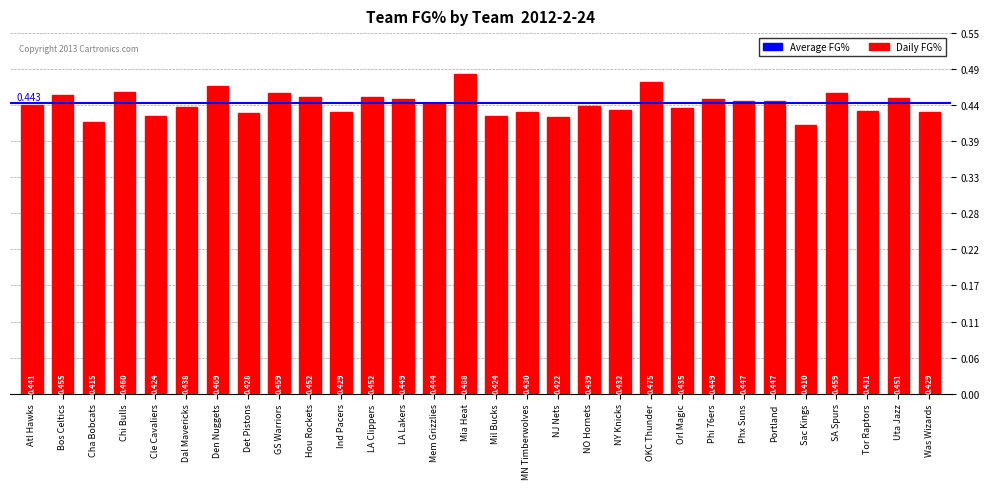

What is the label of the 22nd bar from the right?

GS Warriors